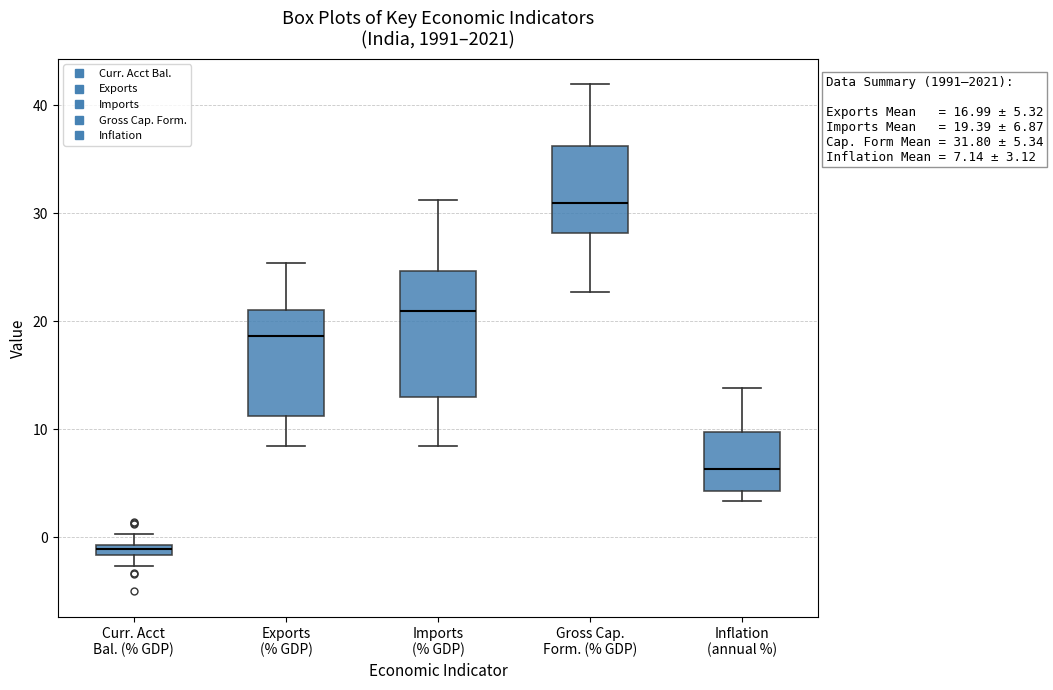

Which box has the lowest median line?

Curr. Acct Bal. (% GDP)